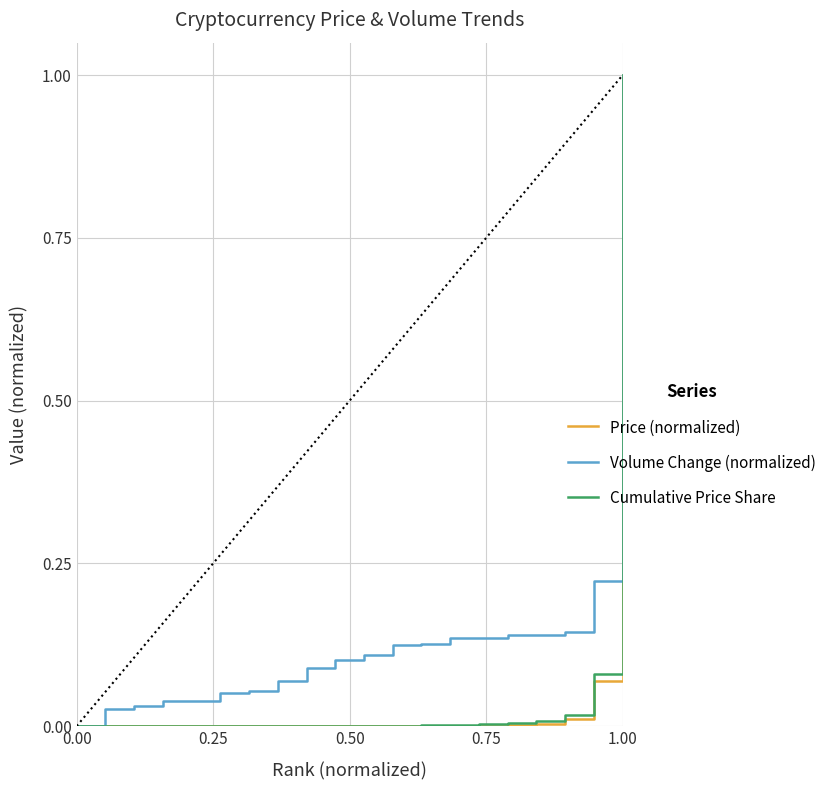

Is this an area chart (filled region under the line)?

No